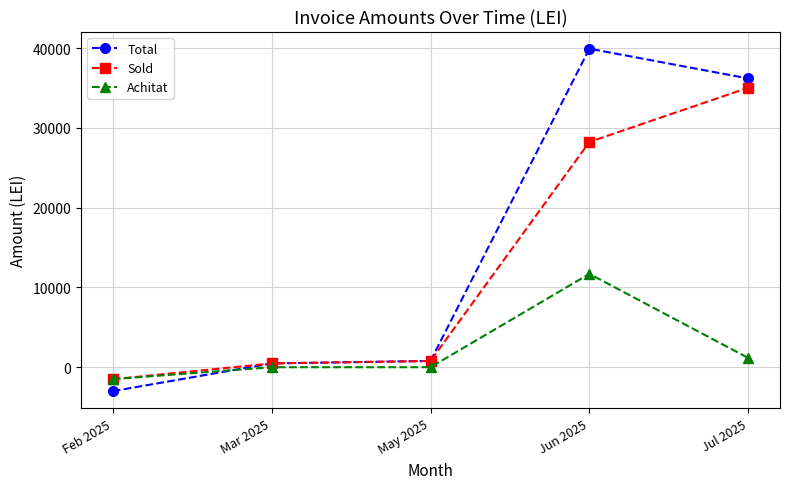

Reading right to left, extract all data points from this chart.

Total: Jul 2025=36187.7	Jun 2025=39921.2	May 2025=782.8	Mar 2025=476.9	Feb 2025=-3000.2
Sold: Jul 2025=35027.7	Jun 2025=28223.9	May 2025=782.8	Mar 2025=476.9	Feb 2025=-1509.8
Achitat: Jul 2025=1160.0	Jun 2025=11697.3	May 2025=0.0	Mar 2025=0.0	Feb 2025=-1490.4